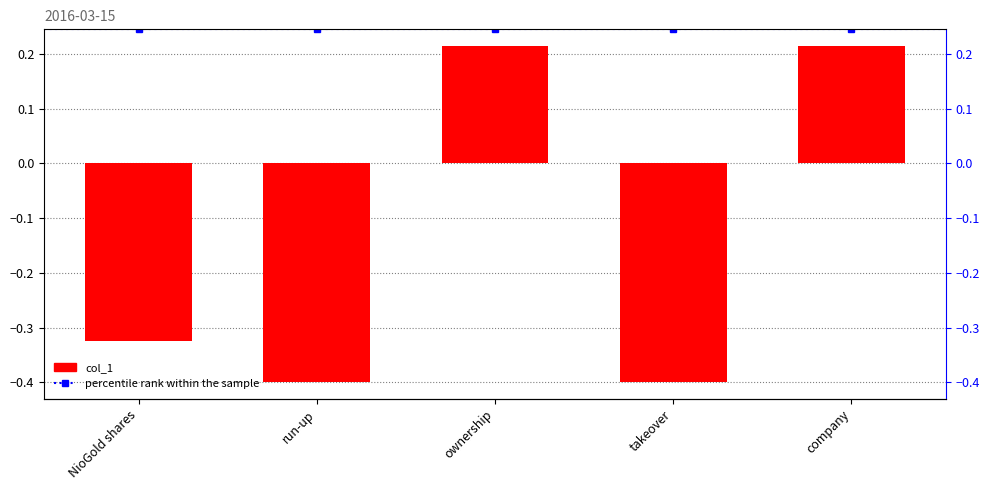

Reading left to right, list all the values displayed in this chart.

NioGold shares=-0.3	run-up=-0.4	ownership=0.2	takeover=-0.4	company=0.2